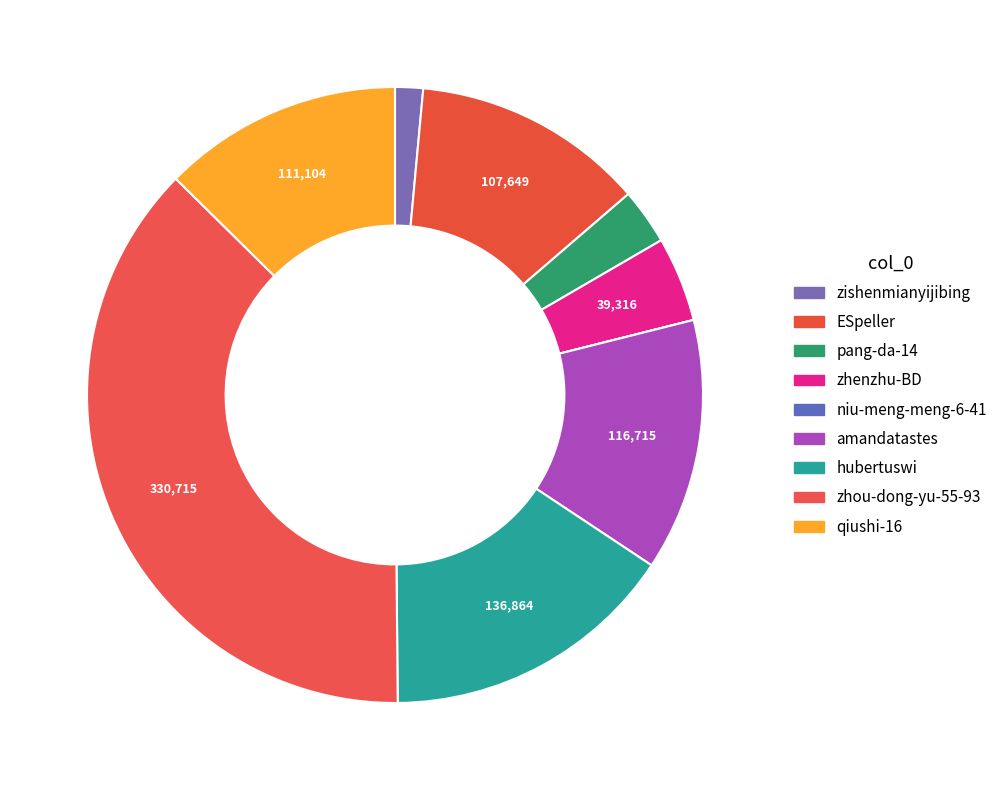

Between niu-meng-meng-6-41 and qiushi-16, which is larger?

qiushi-16